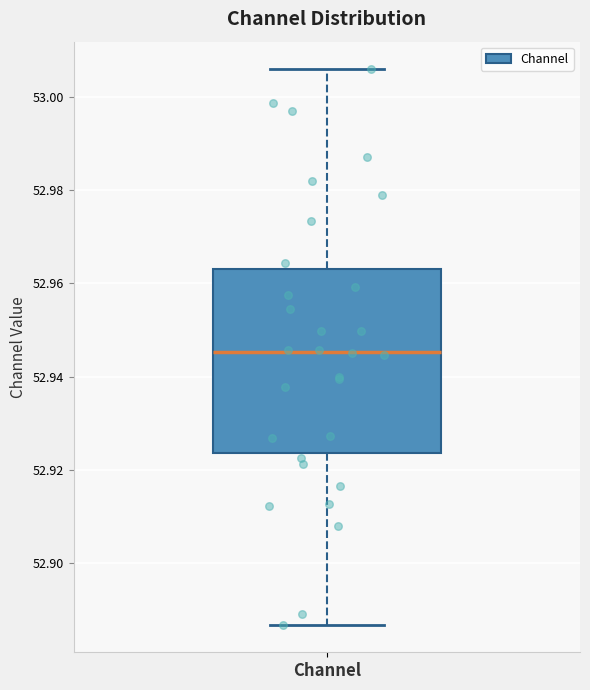

Read this box plot against the y-axis: the position of the median line, the range covered by the box, and the ends of both whiskers. The values are not printed on the chart, so give them approximately, as read against the axis.

median 52.946, box 52.924 to 52.964, whiskers 52.886 to 53.006